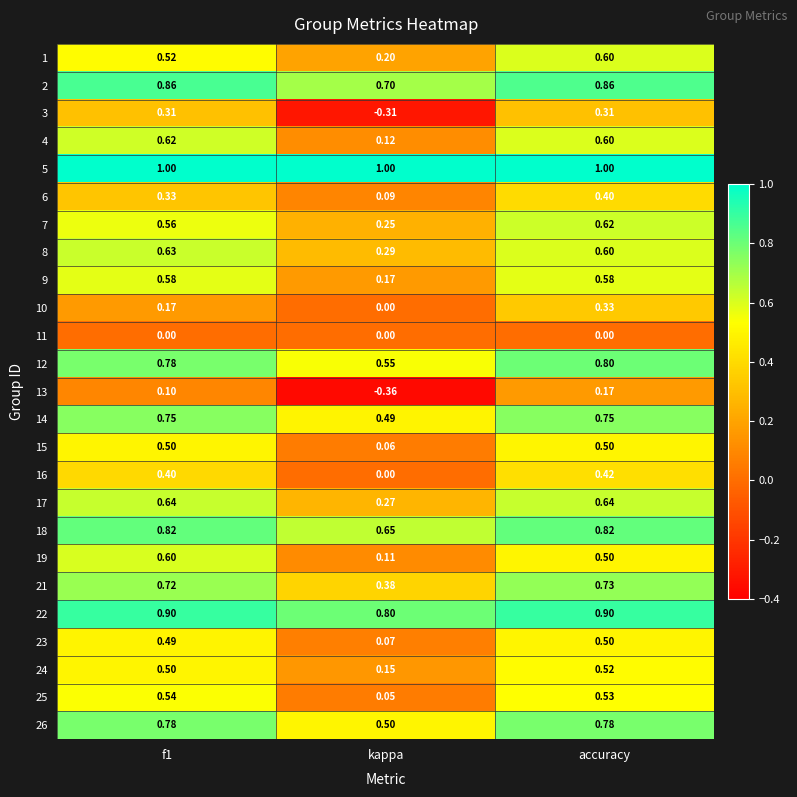

What is the maximum value shown in the chart?

1.0